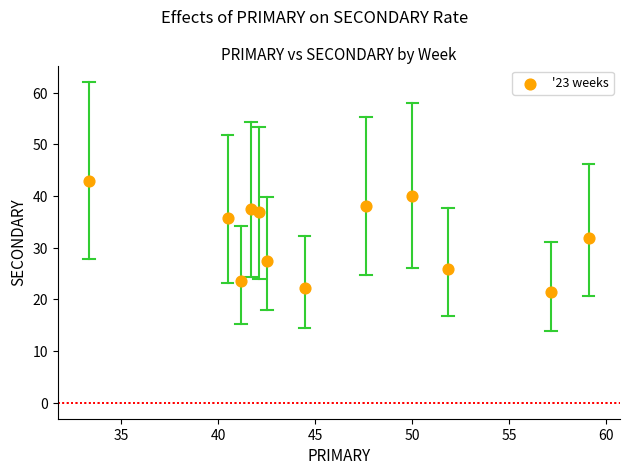

What is the range of X values (max minus min)?

25.8